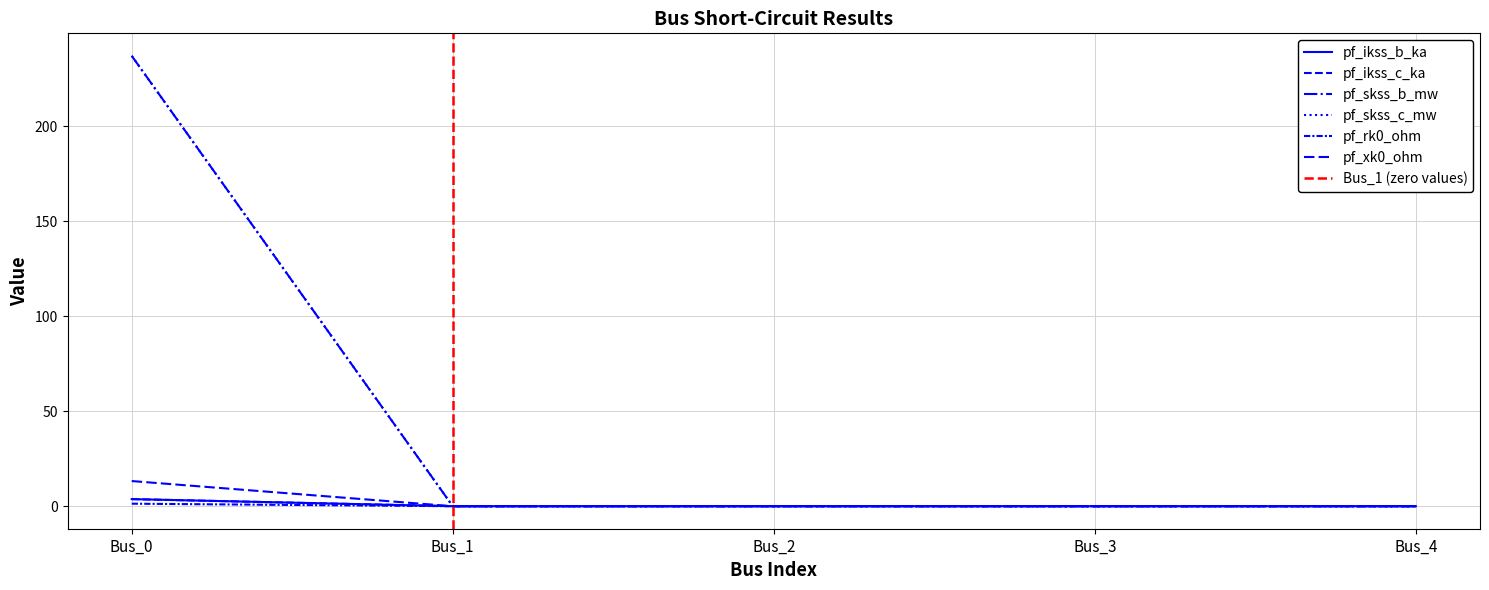

At Bus_0, list the series in order from smallest to largest.

pf_rk0_ohm, pf_ikss_b_ka, pf_ikss_c_ka, pf_xk0_ohm, pf_skss_b_mw, pf_skss_c_mw